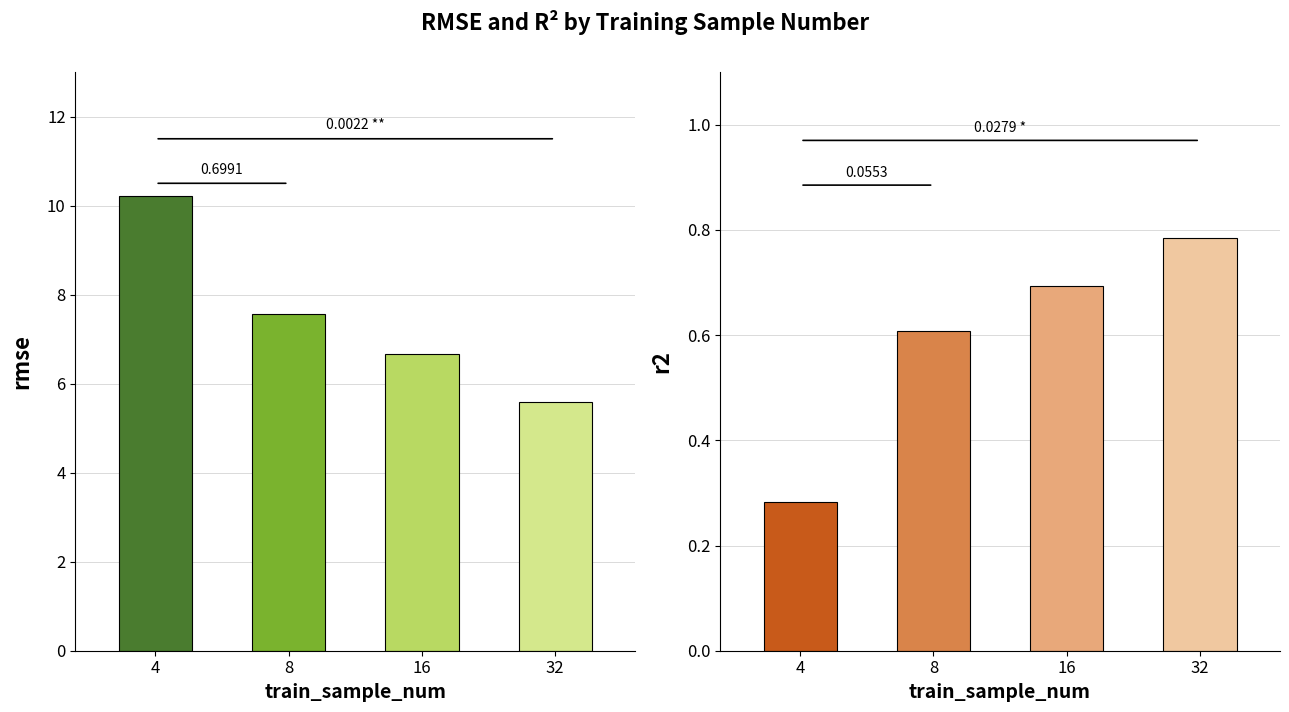

What is the value of the rmse bar at the 3rd from the left?

6.7